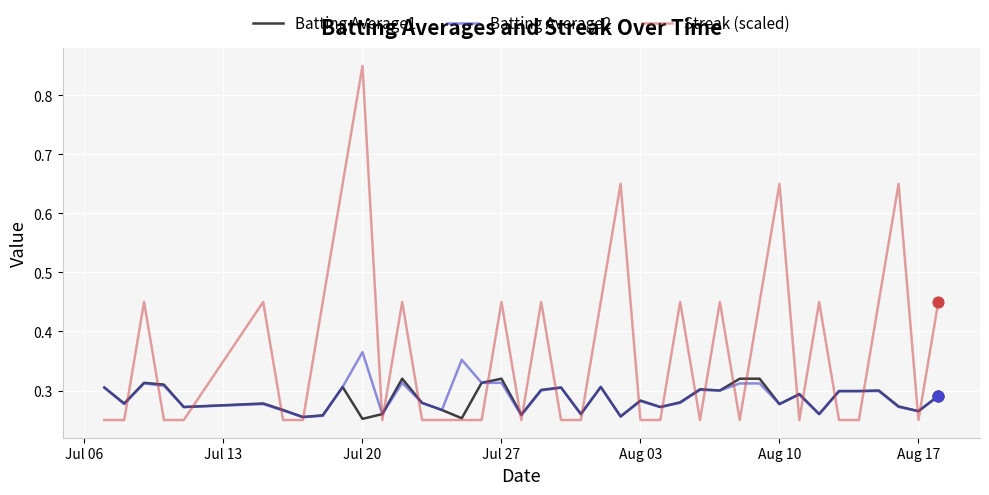

Which series has the largest total across all categories?

Streak (scaled)